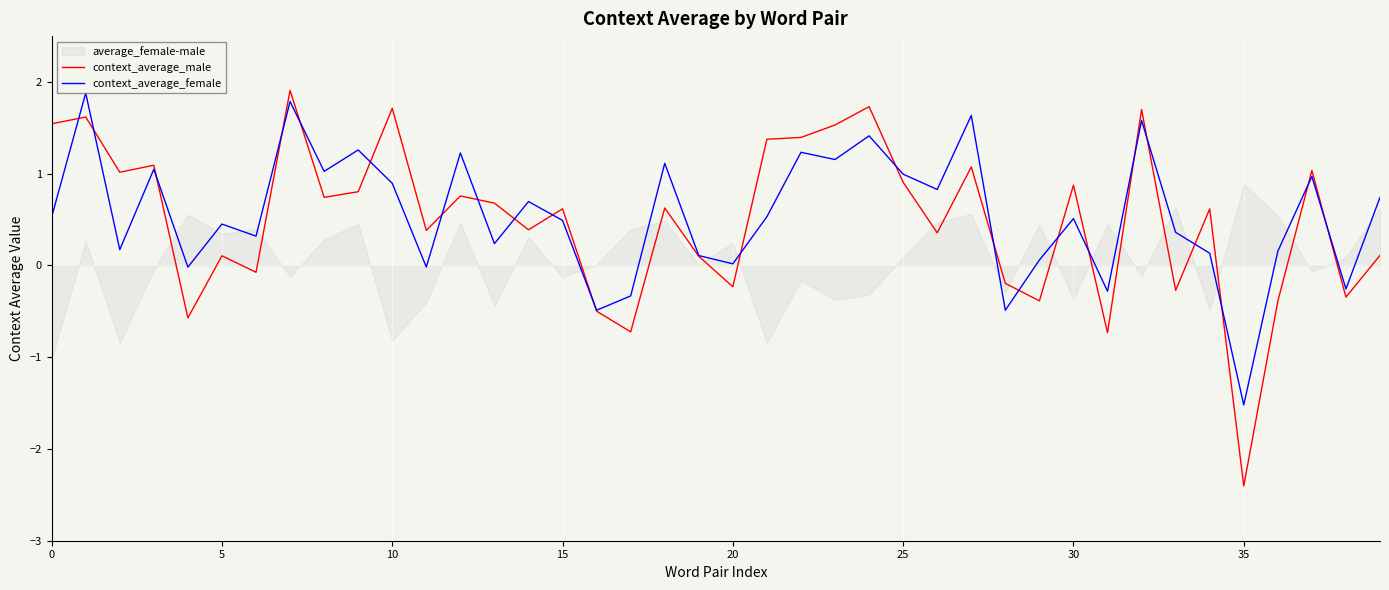

At which label does context_average_male reach its minimum?

35